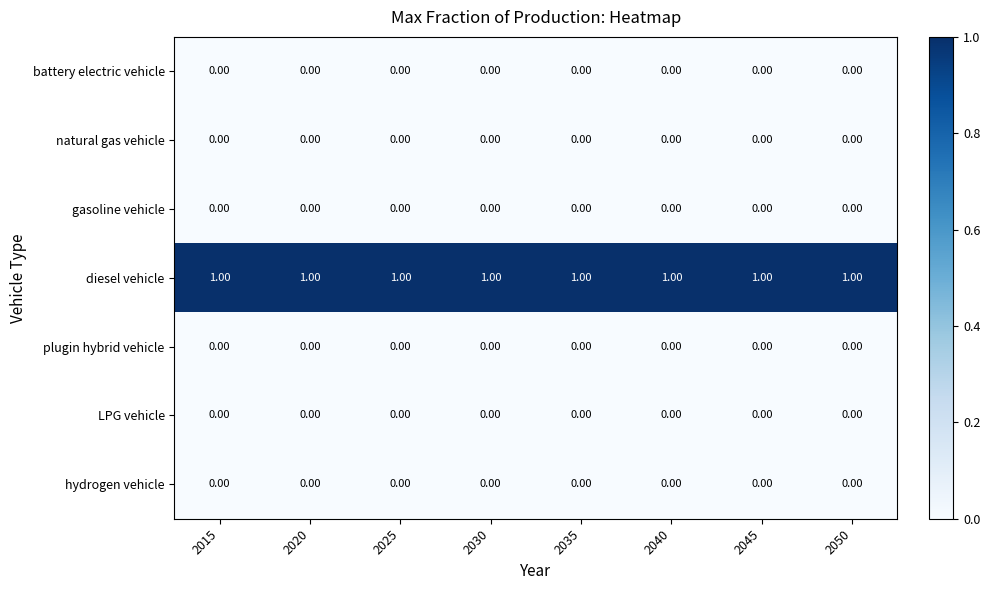

Which series has the largest total across all categories?

diesel vehicle